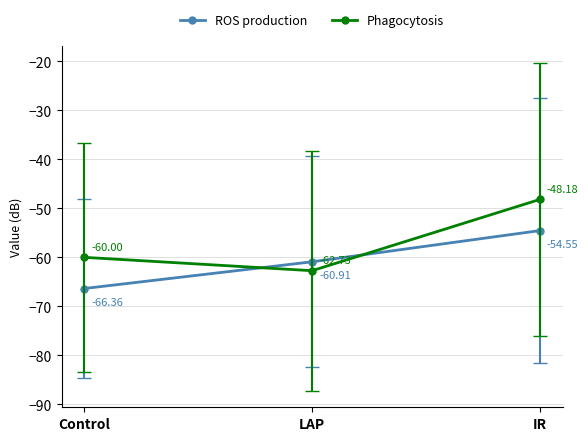

Which category has the lowest value in the Phagocytosis series?

LAP